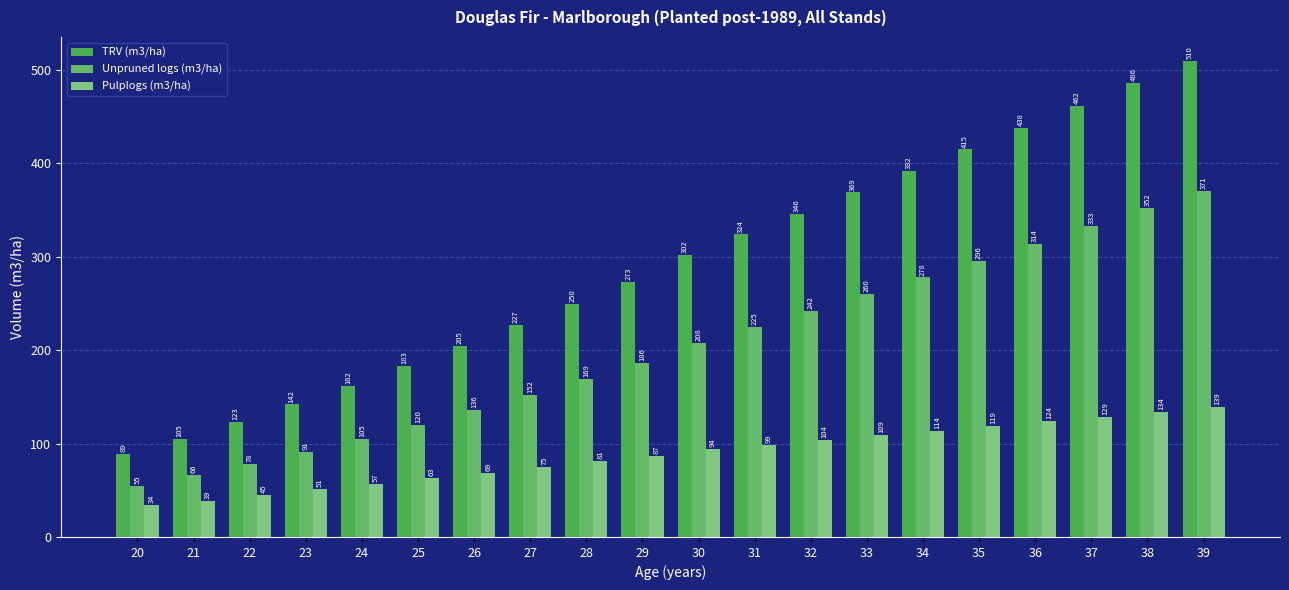

Reading left to right, what are all the values shown in this chart?

TRV (m3/ha): 20=89	21=105	22=123	23=142	24=162	25=183	26=205	27=227	28=250	29=273	30=302	31=324	32=346	33=369	34=392	35=415	36=438	37=462	38=486	39=510
Unpruned logs (m3/ha): 20=55	21=66	22=78	23=91	24=105	25=120	26=136	27=152	28=169	29=186	30=208	31=225	32=242	33=260	34=278	35=296	36=314	37=333	38=352	39=371
Pulplogs (m3/ha): 20=34	21=39	22=45	23=51	24=57	25=63	26=69	27=75	28=81	29=87	30=94	31=99	32=104	33=109	34=114	35=119	36=124	37=129	38=134	39=139